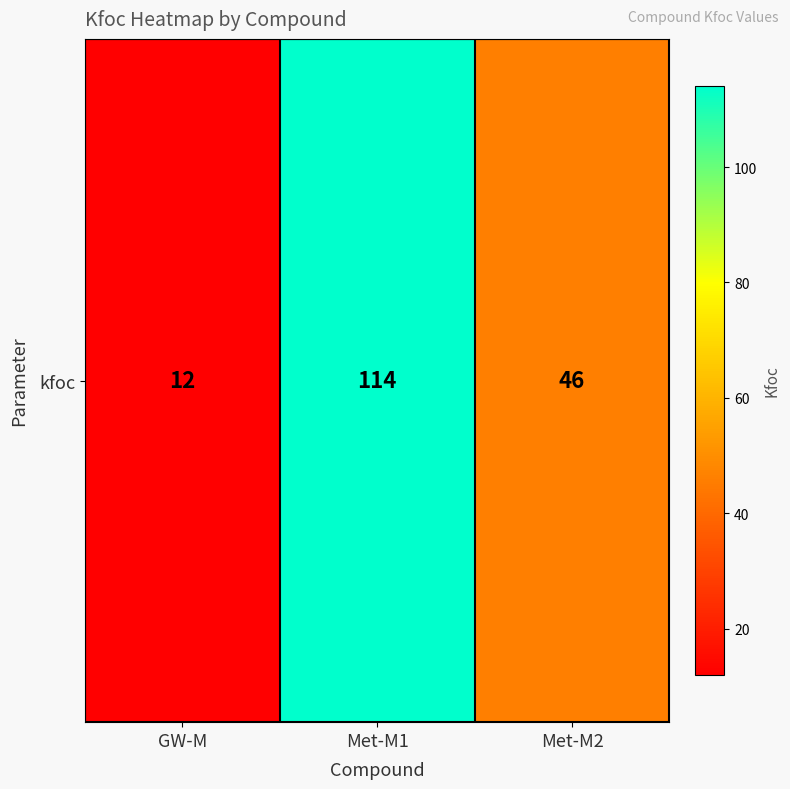

Is it true that the value at Met-M1 is 202?

False